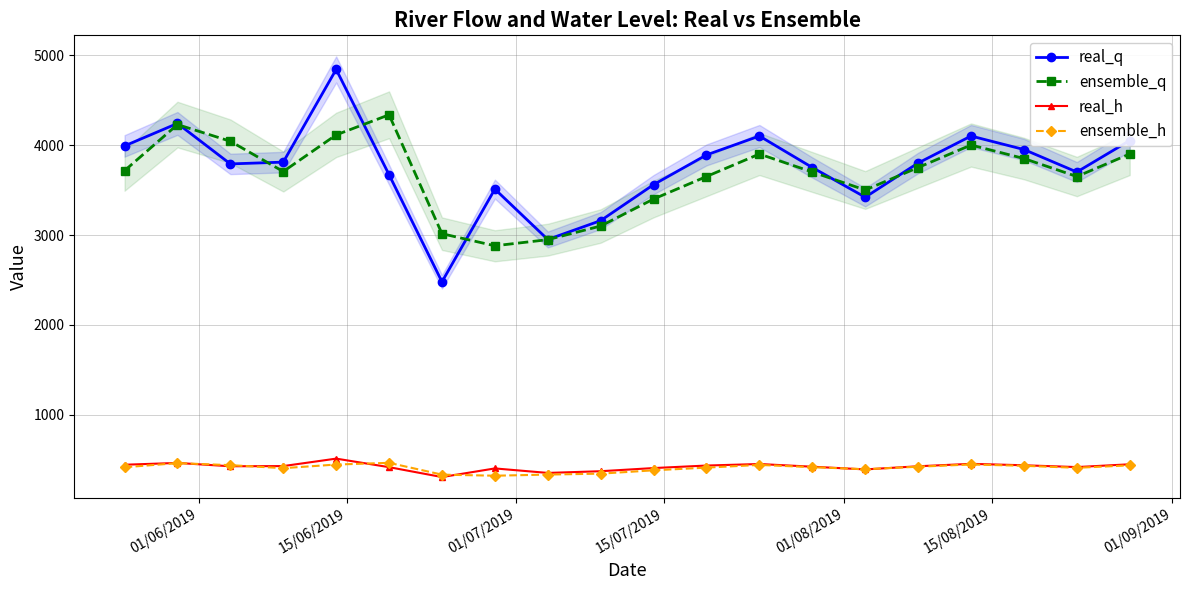

How many lines are shown in the chart?

4